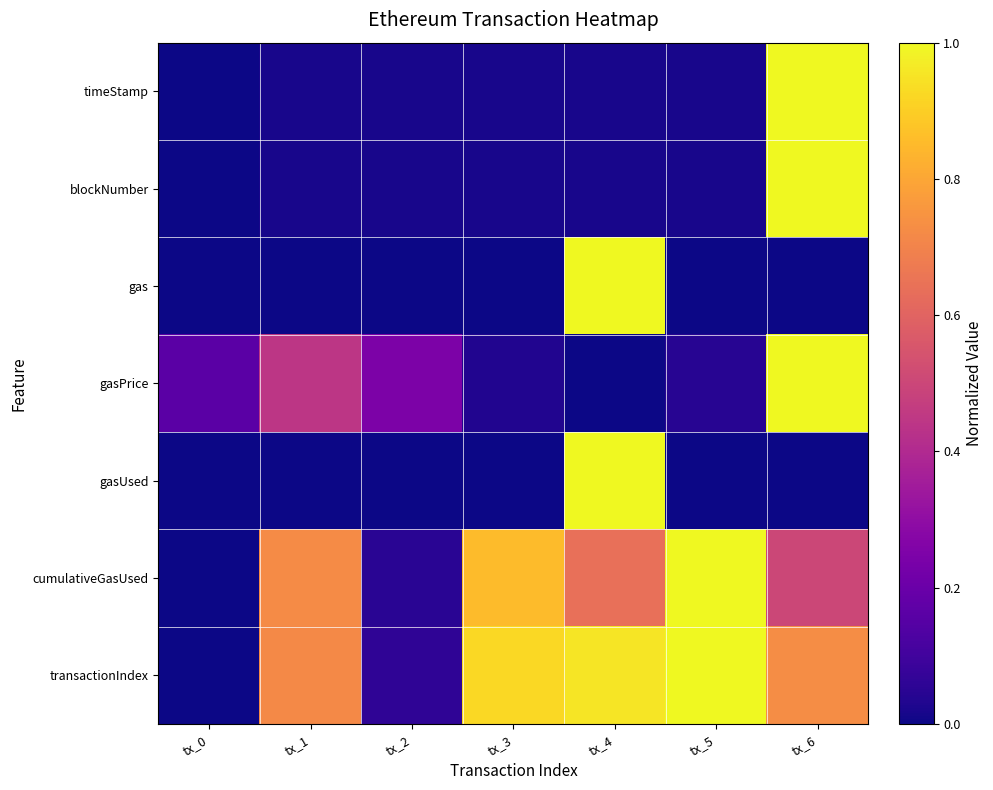

At tx_5, list the series in order from smallest to largest.

gas, gasUsed, timeStamp, blockNumber, gasPrice, cumulativeGasUsed, transactionIndex